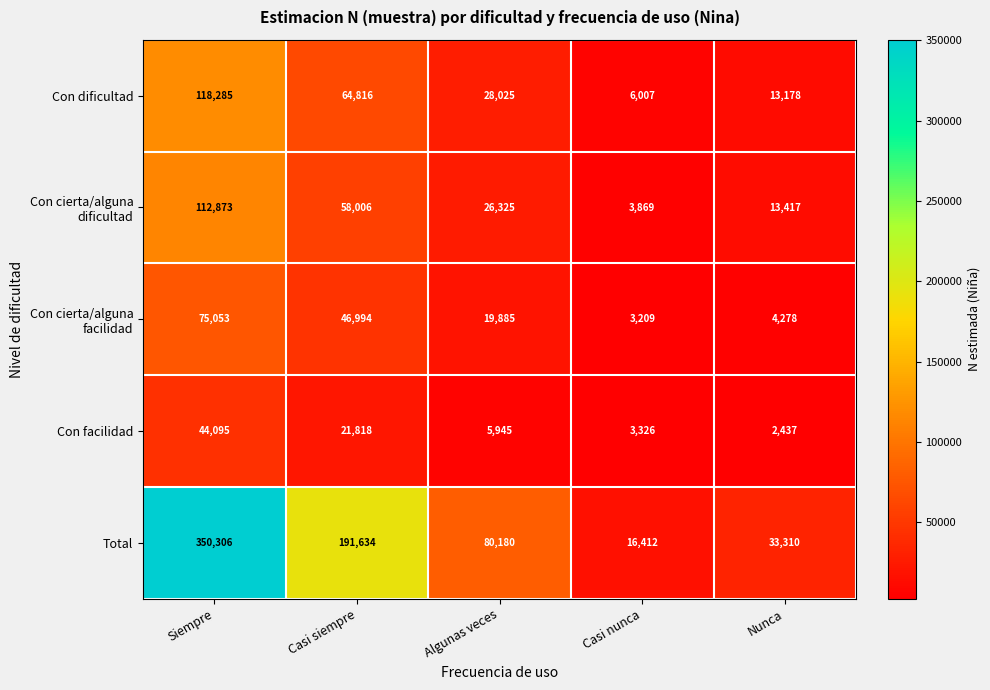

Is it true that Con dificultad equals 16123 at Algunas veces?

False